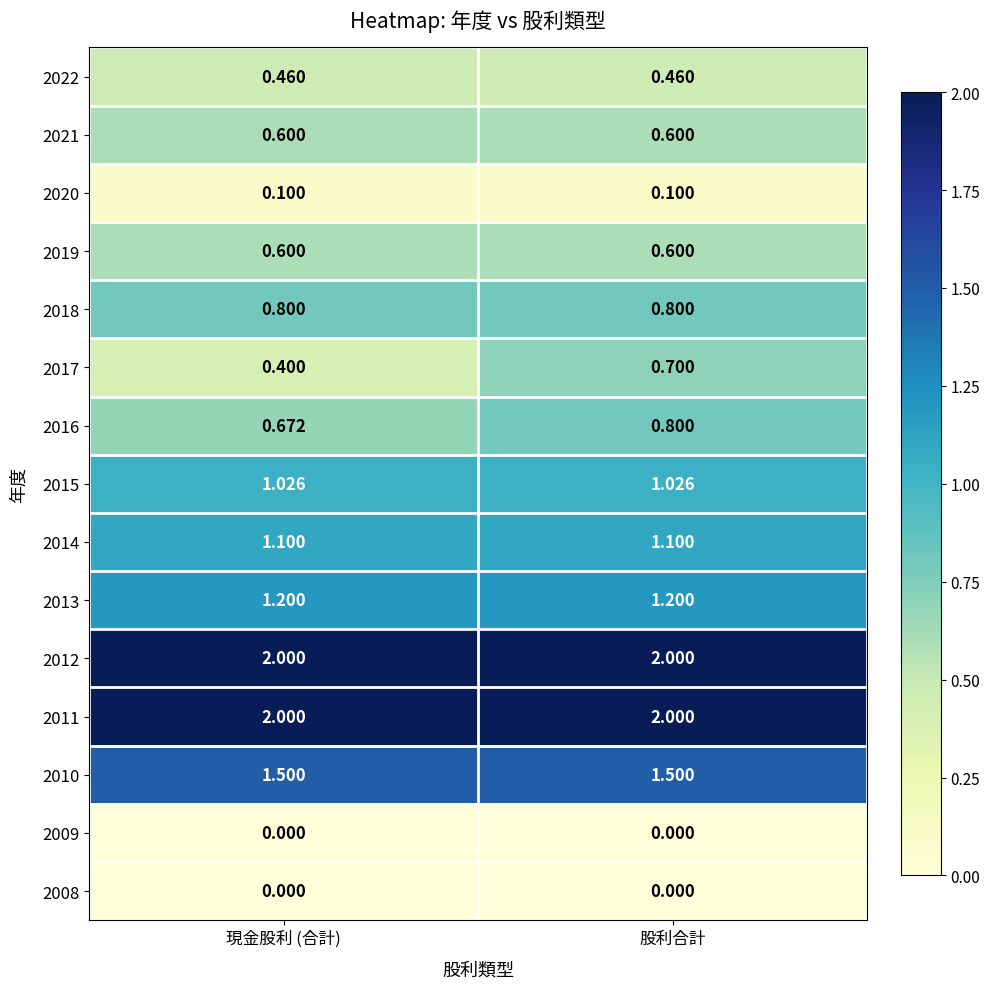

At which category is the sum across all series the highest?

股利合計